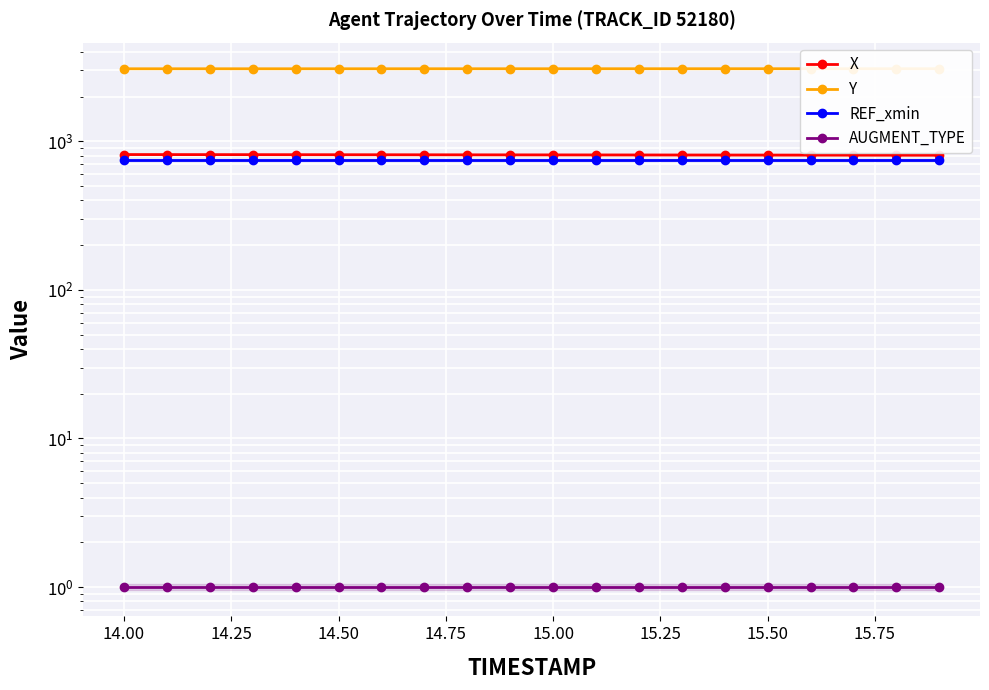

What is the difference between the maximum and minimum values in the X series?

7.9